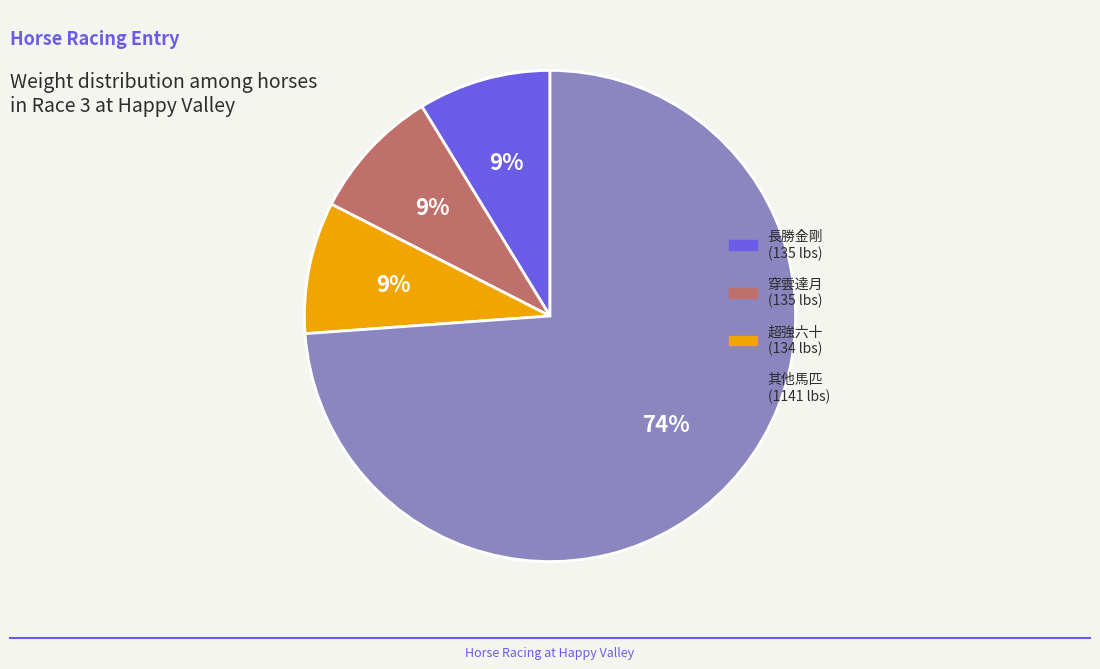

To the nearest percent, what is the average slice percentage?

25%